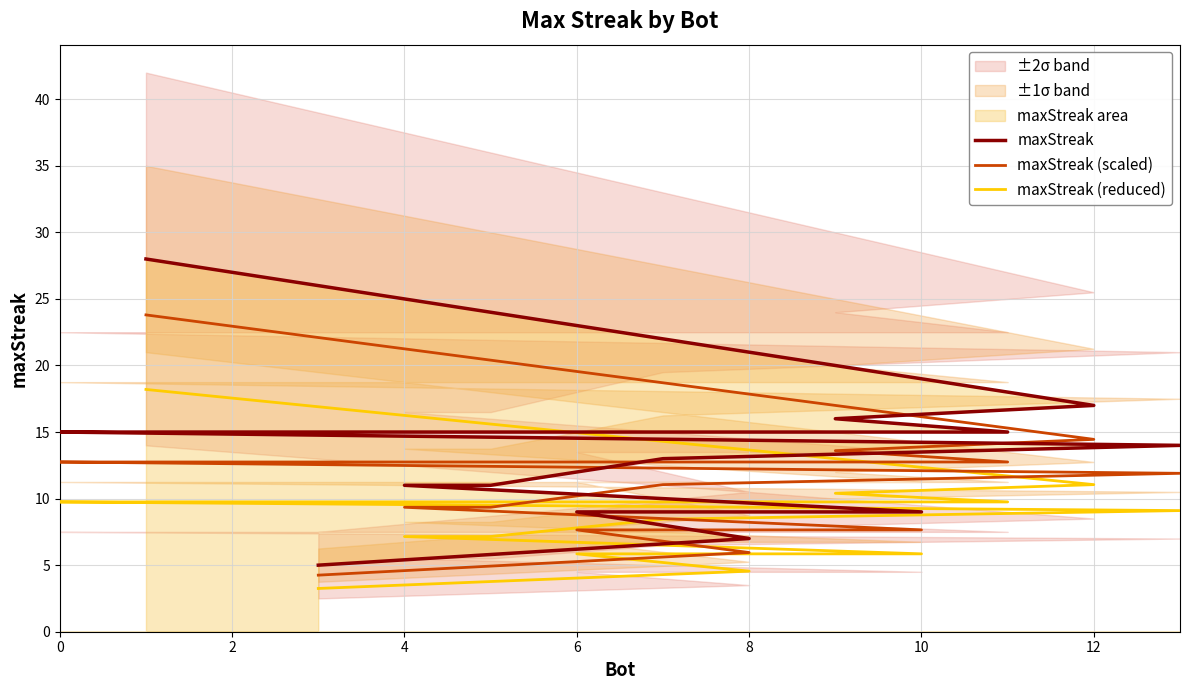

Rank the series at 4 from highest to lowest value.

maxStreak, maxStreak (scaled), maxStreak (reduced)